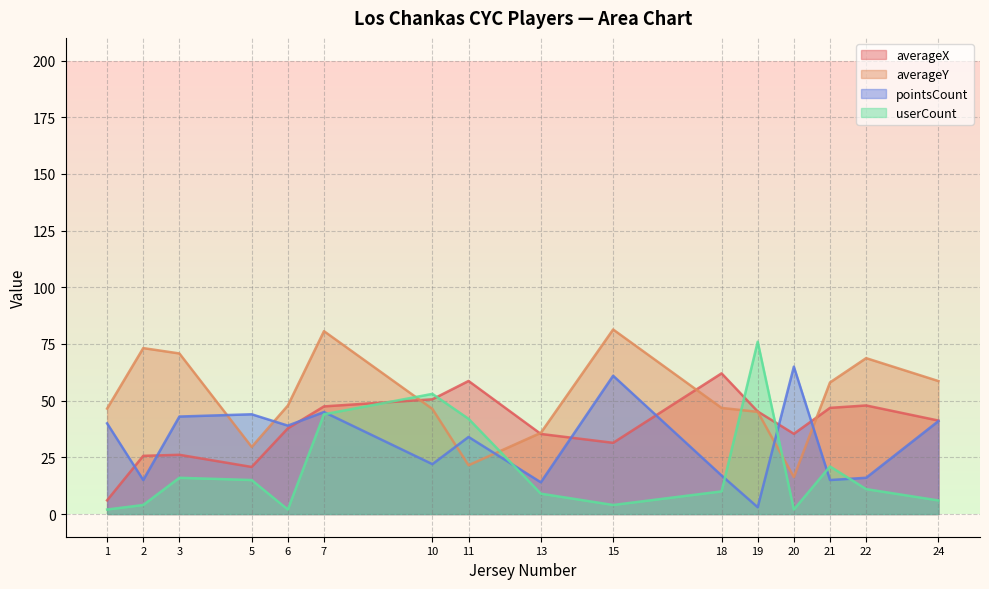

Rank the series by their average value, from highest to lowest.

averageY, averageX, pointsCount, userCount